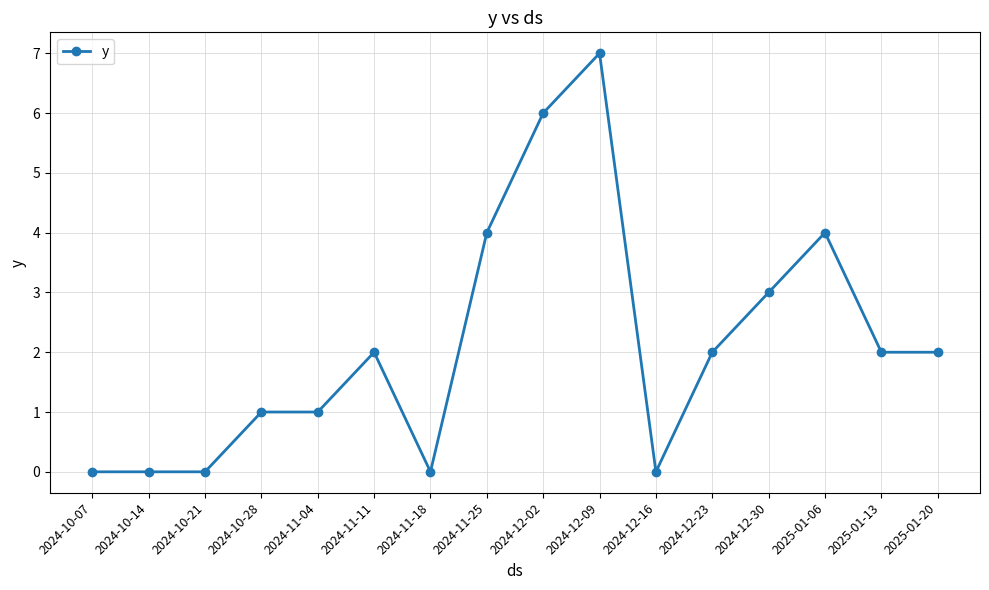

Does the chart have visible grid lines?

Yes